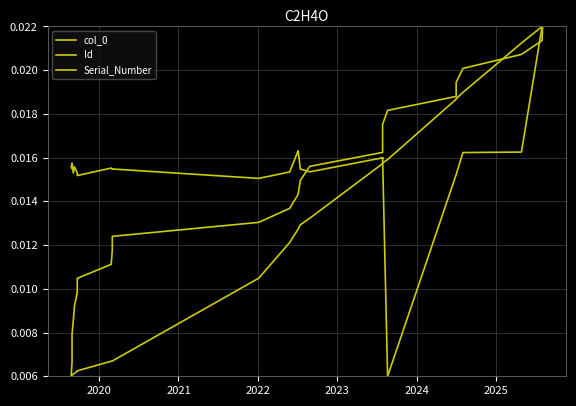

Rank the series by their average value, from lowest to highest.

Id, col_0, Serial_Number